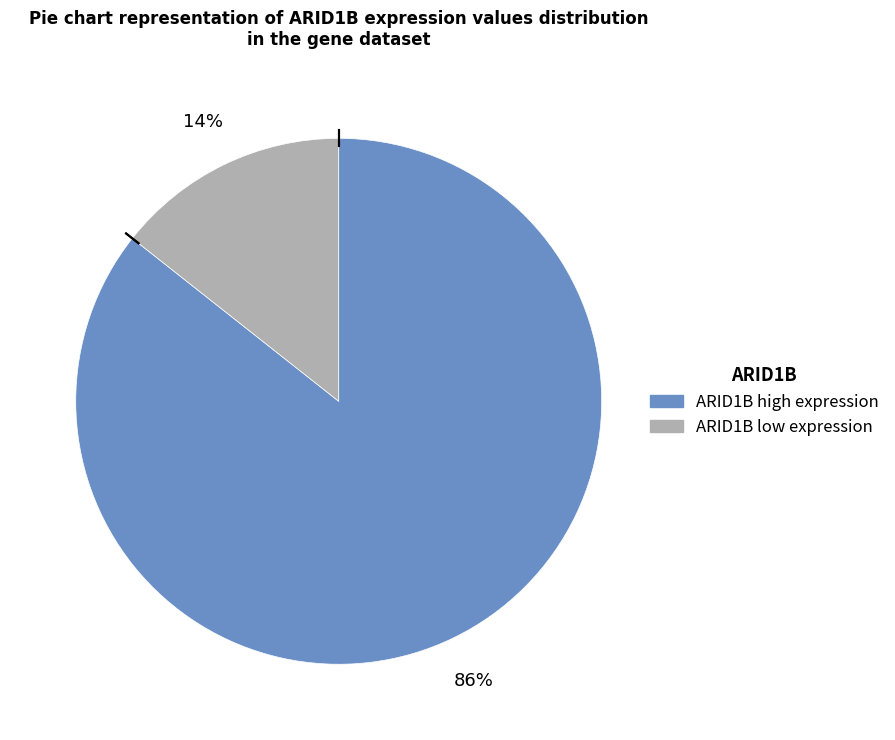

To the nearest percent, what is the average slice percentage?

50%